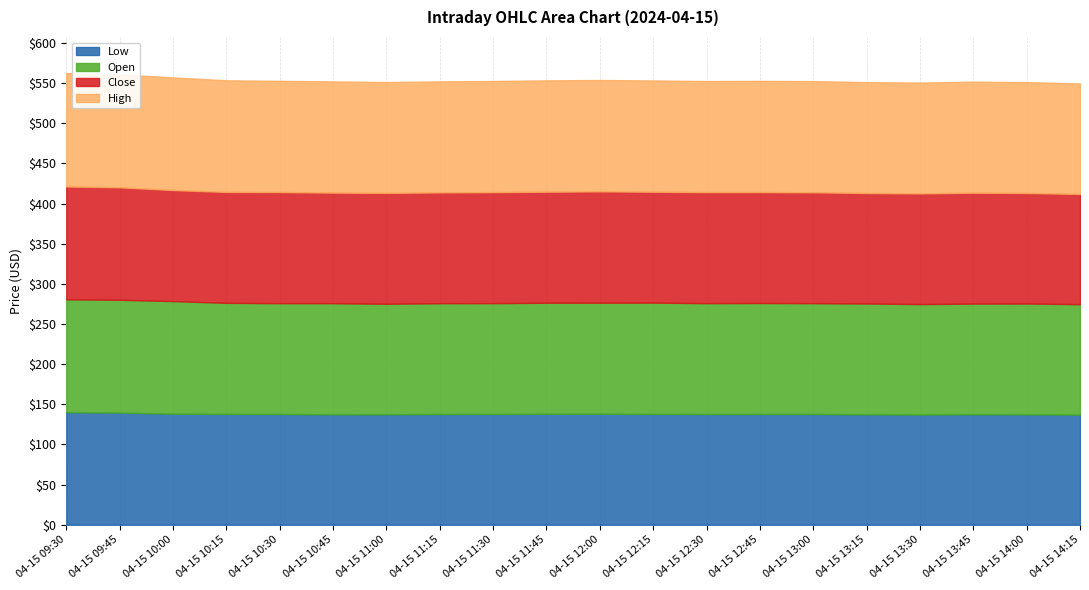

What is the label of the 15th point from the left?

04-15 13:00